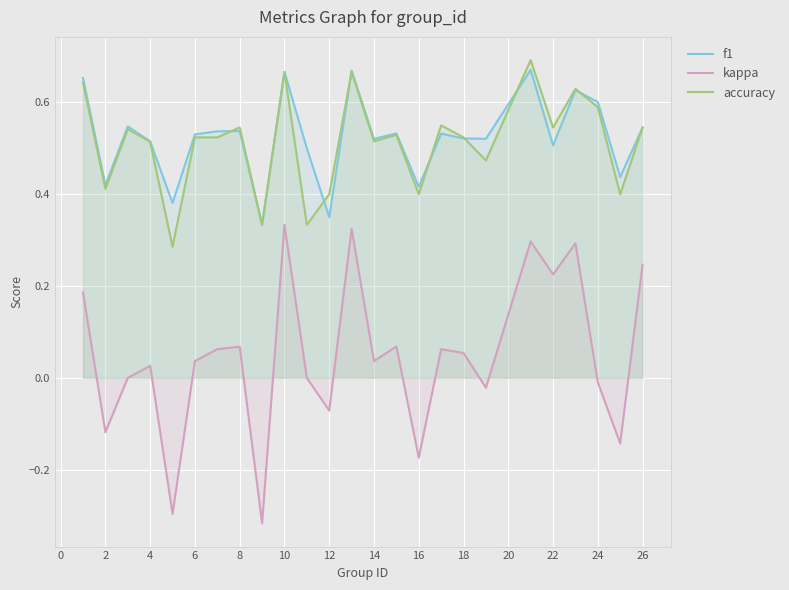

Rank the series by their maximum value, from highest to lowest.

accuracy, f1, kappa